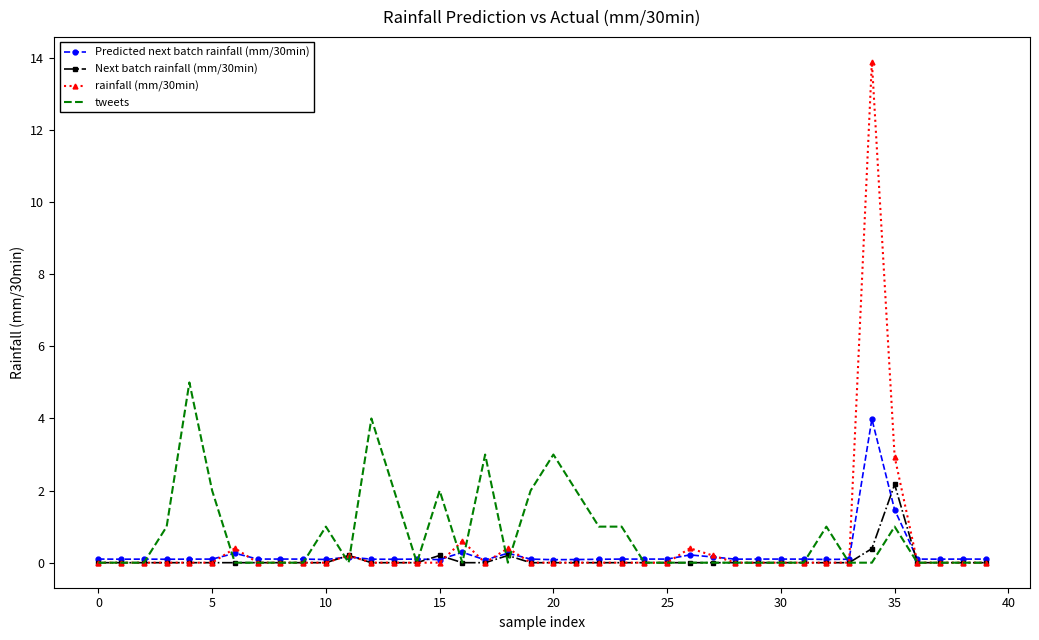

Which series has the widest spread of values?

rainfall (mm/30min)